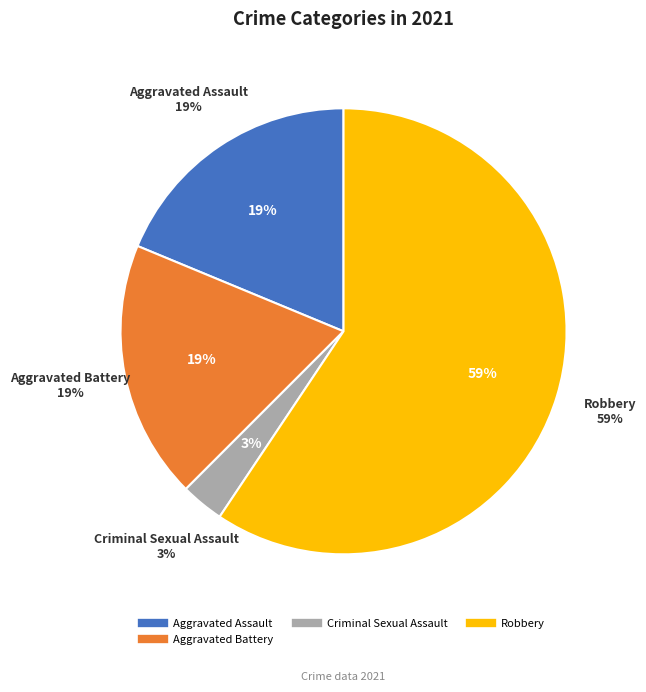

True or false: Homicide accounts for 11% of the total.

False